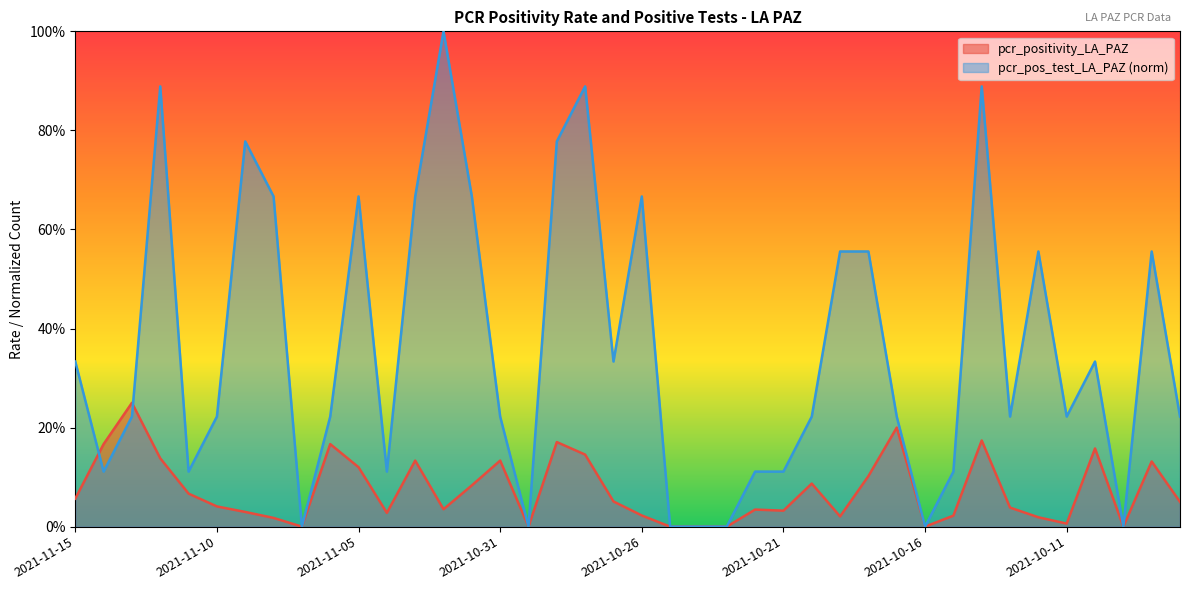

List the series in order of their overall mean, lowest first.

pcr_positivity_LA_PAZ, pcr_pos_test_LA_PAZ (norm)